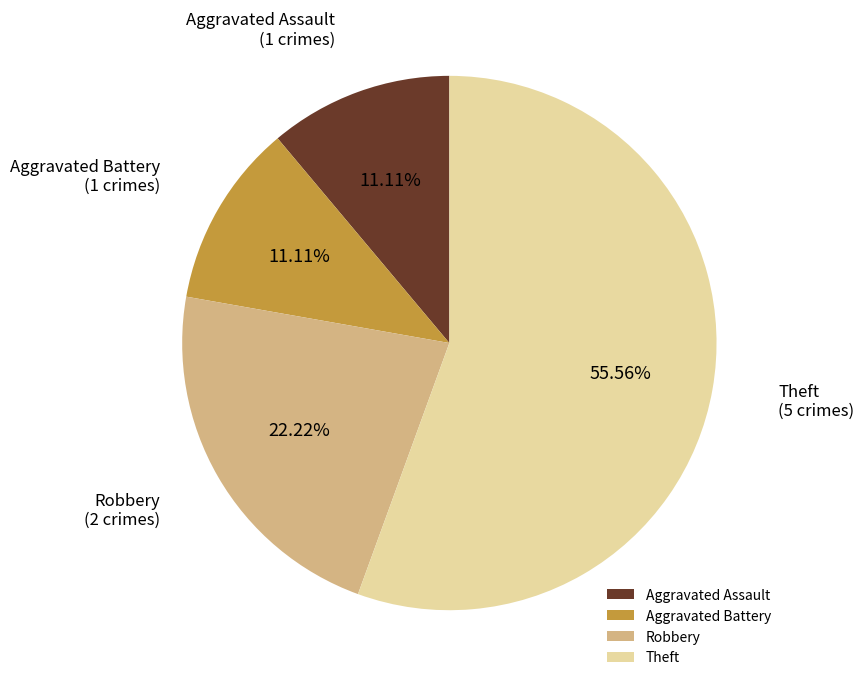

Does Aggravated Battery account for over 50% of the chart?

No